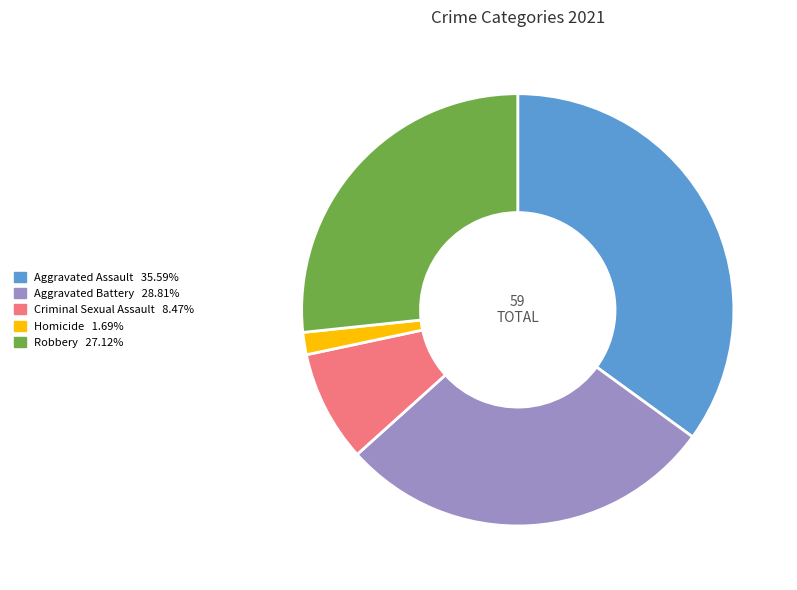

The Criminal Sexual Assault slice represents 14% of the pie. True or false?

False